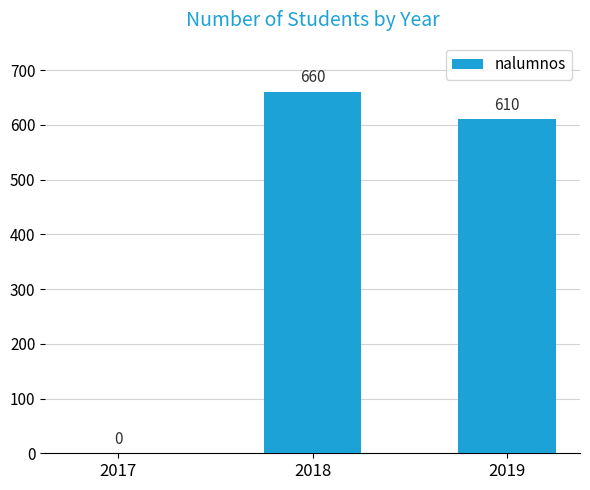

What value does the data have at 2018?

660